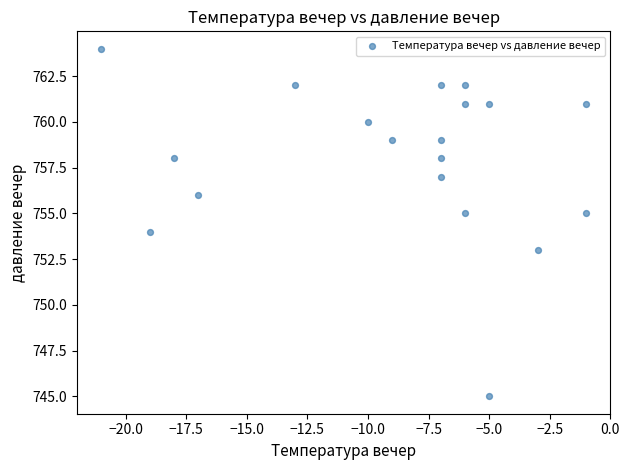

What is the range of X values (max minus min)?

20